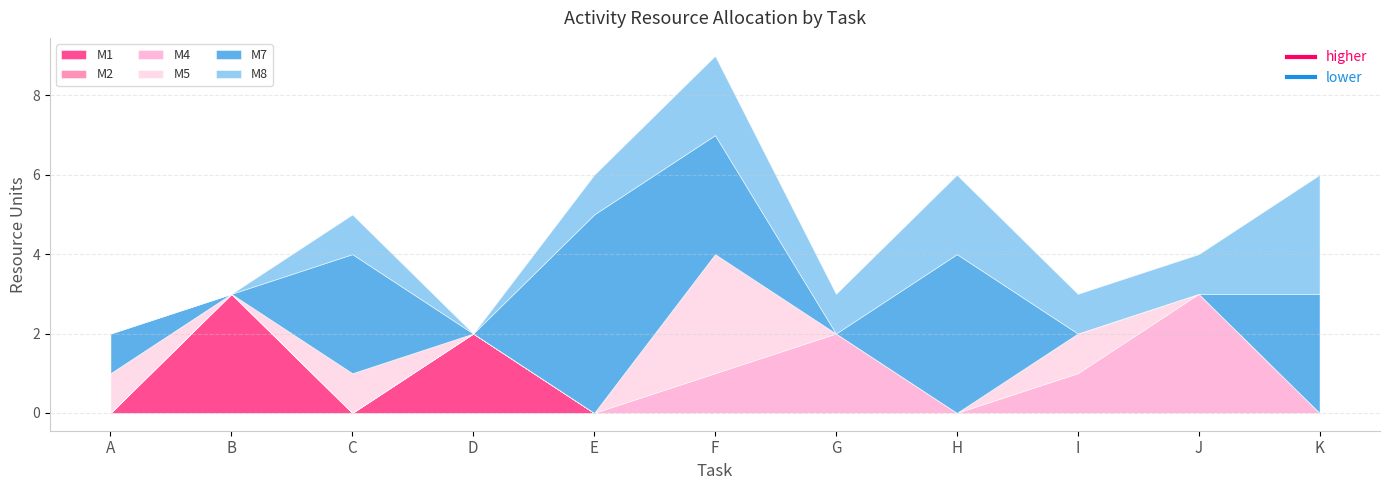

Reading left to right, extract all data points from this chart.

M1: 0	3	0	2	0	0	0	0	0	0	0
M2: 0	0	0	0	0	0	0	0	0	0	0
M4: 0	0	0	0	0	1	2	0	1	3	0
M5: 1	0	1	0	0	3	0	0	1	0	0
M7: 1	0	3	0	5	3	0	4	0	0	3
M8: 0	0	1	0	1	2	1	2	1	1	3